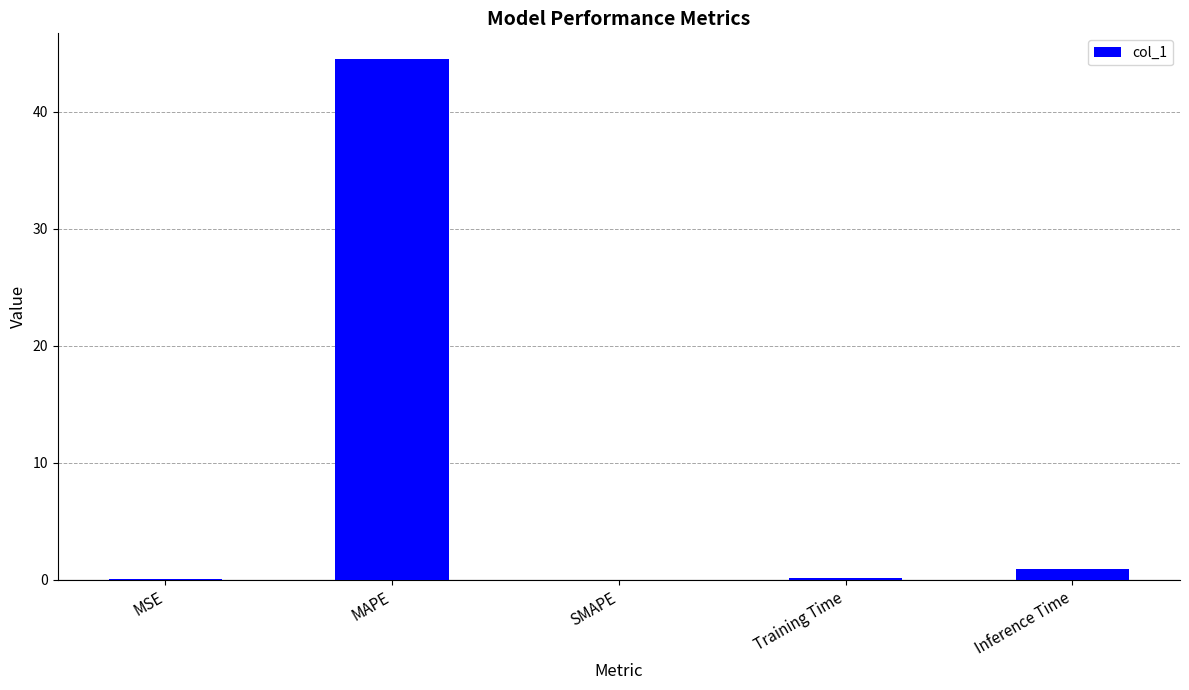

What is the change in value from MAPE to SMAPE?

-44.5